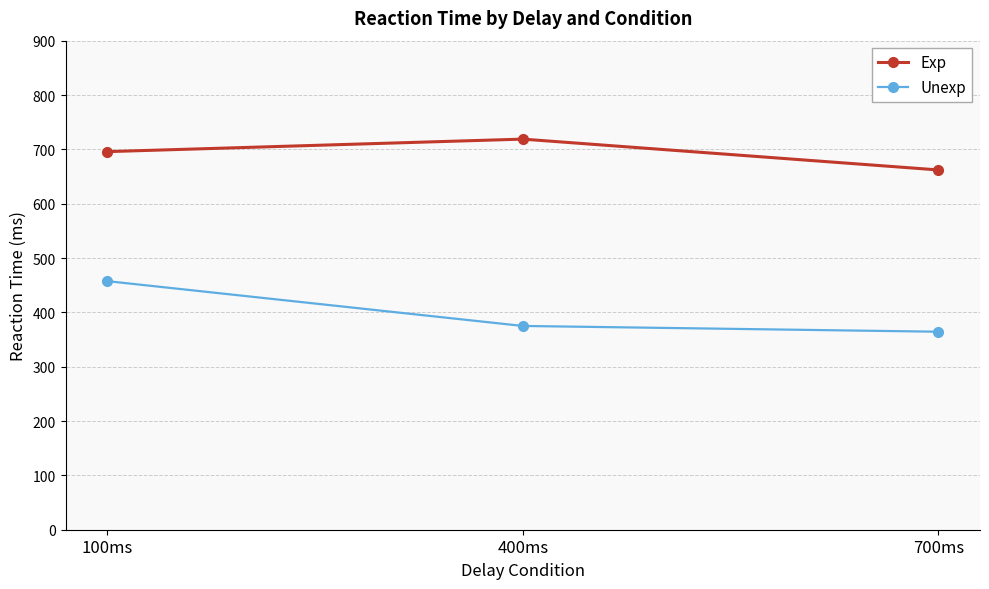

Is it true that Unexp equals 785.7 at 100ms?

False